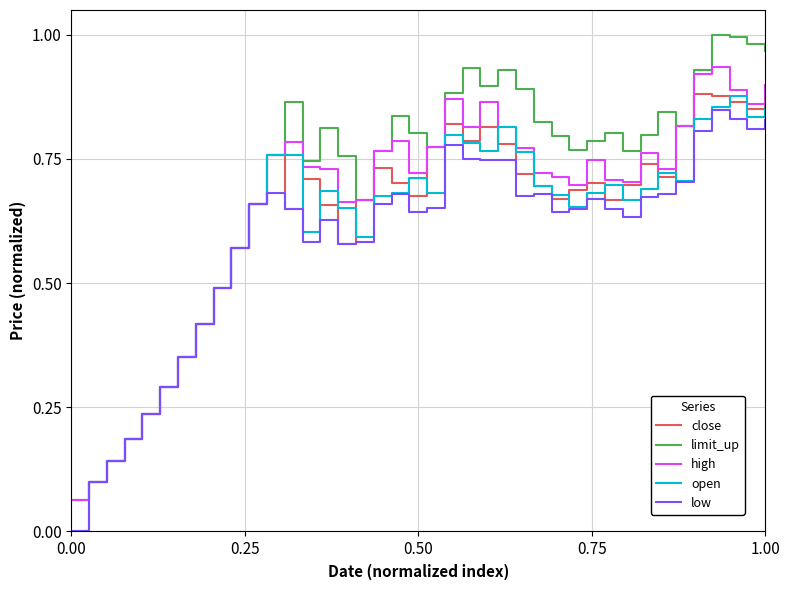

Which series has the widest spread of values?

limit_up